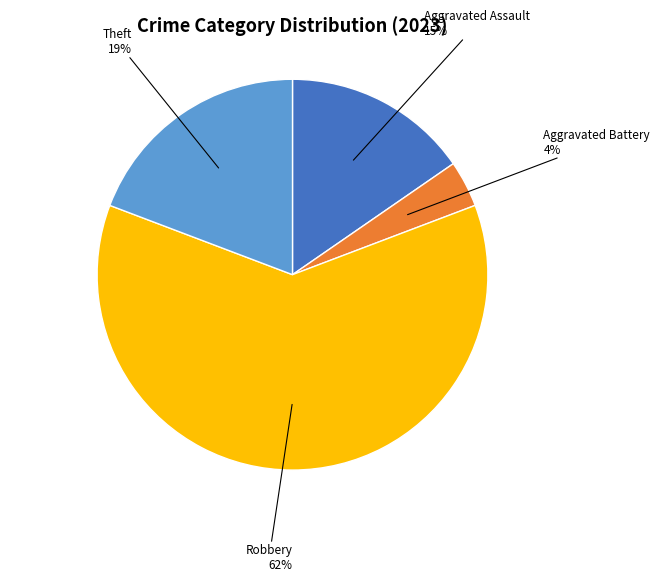

How many slices are in this pie chart?

4